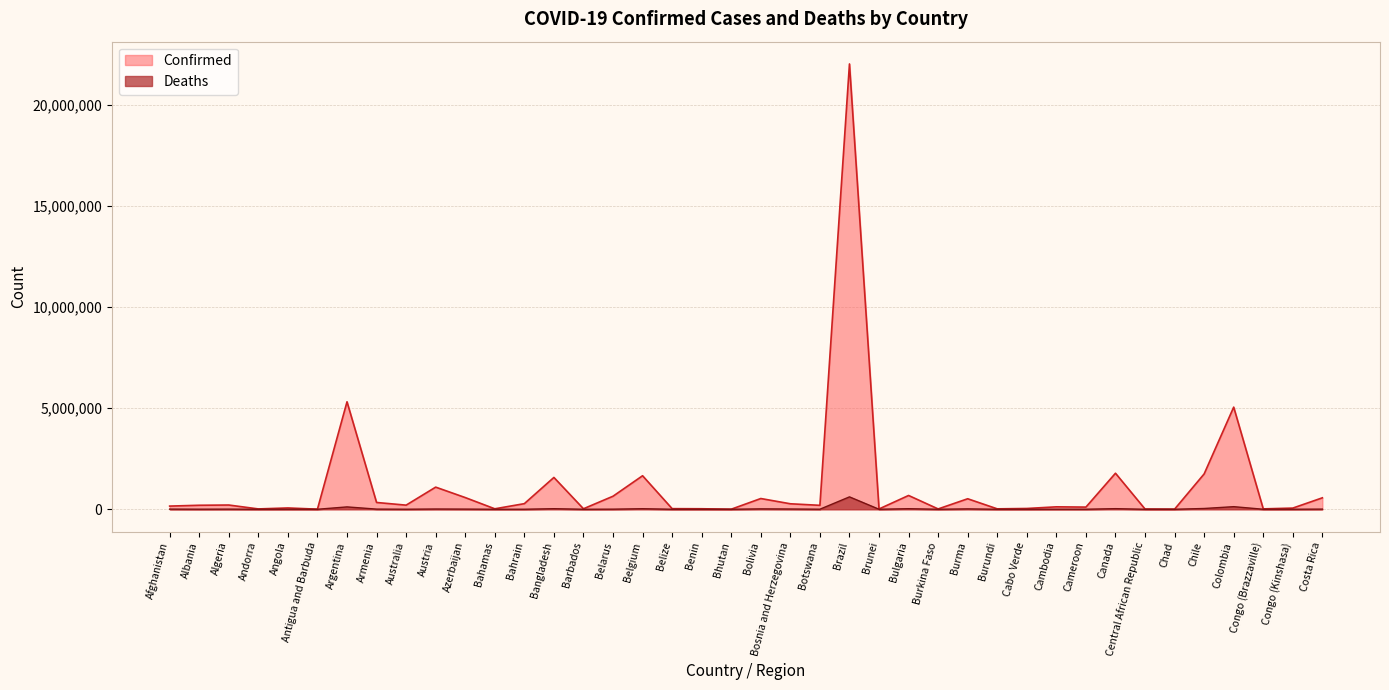

At which category does Deaths reach its first local valley?

Albania